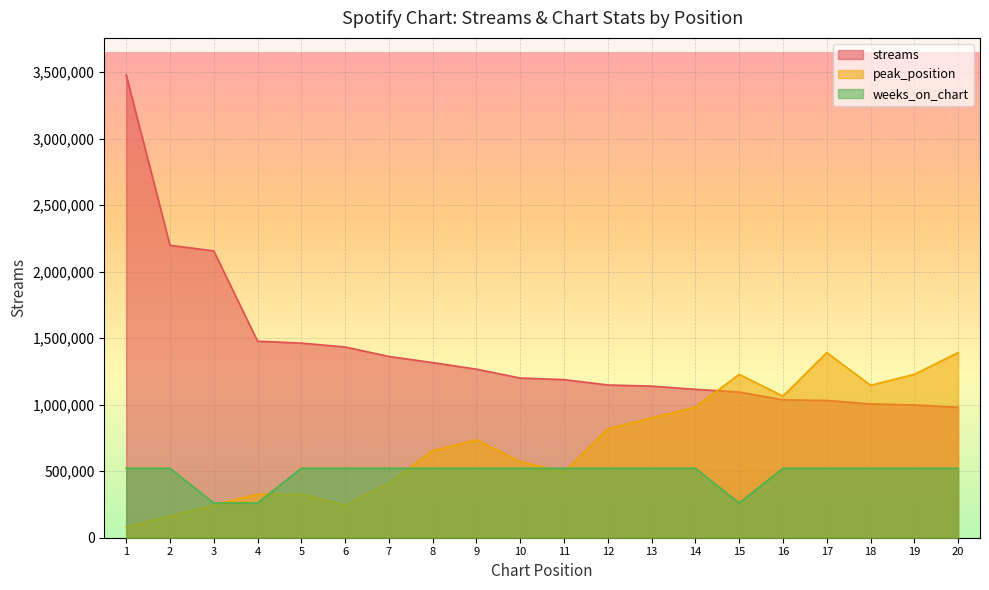

Rank the series at 3 from highest to lowest value.

streams, weeks_on_chart, peak_position